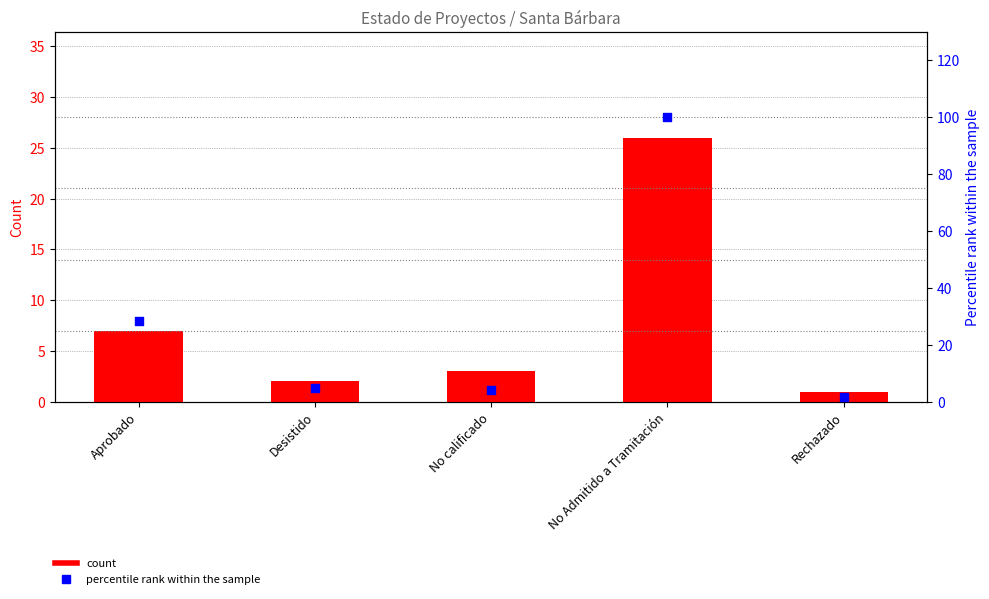

Which series has the largest total across all categories?

percentile rank within the sample